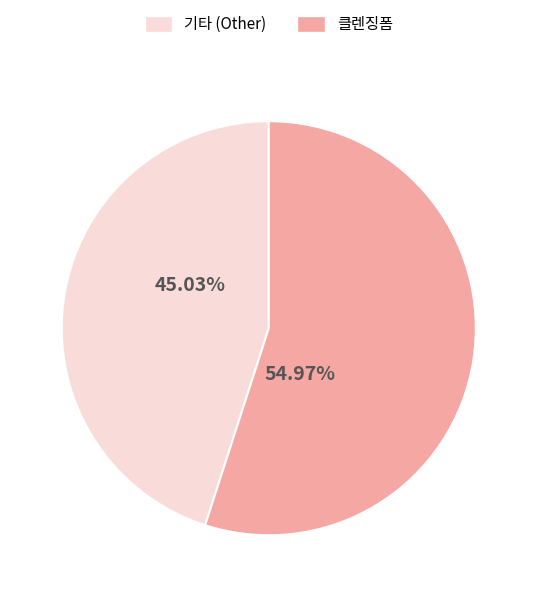

Is there a majority slice in this chart?

Yes